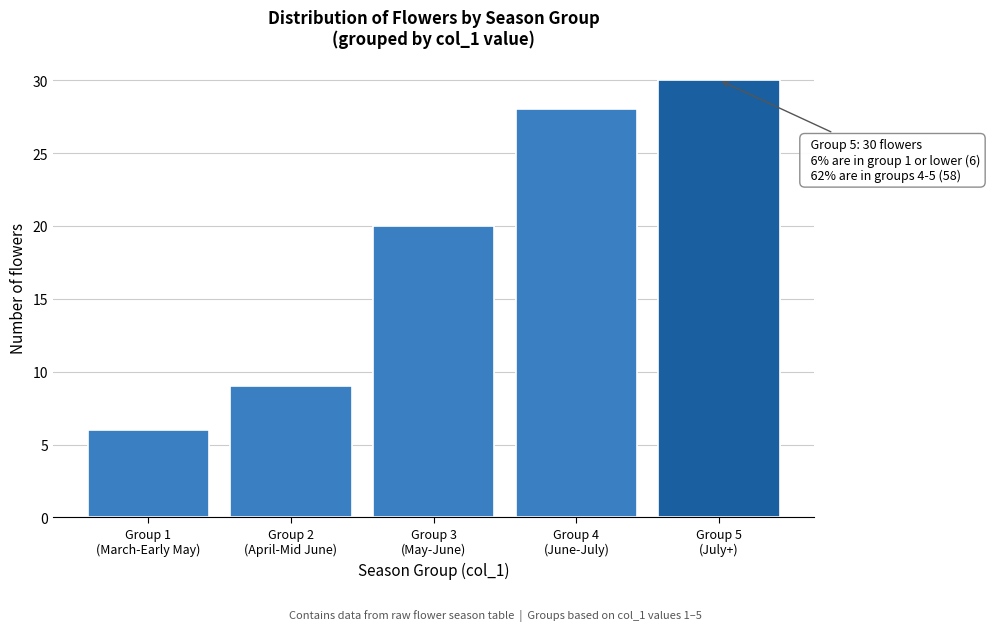

Reading right to left, transcribe all the data shown in this chart.

30	28	20	9	6